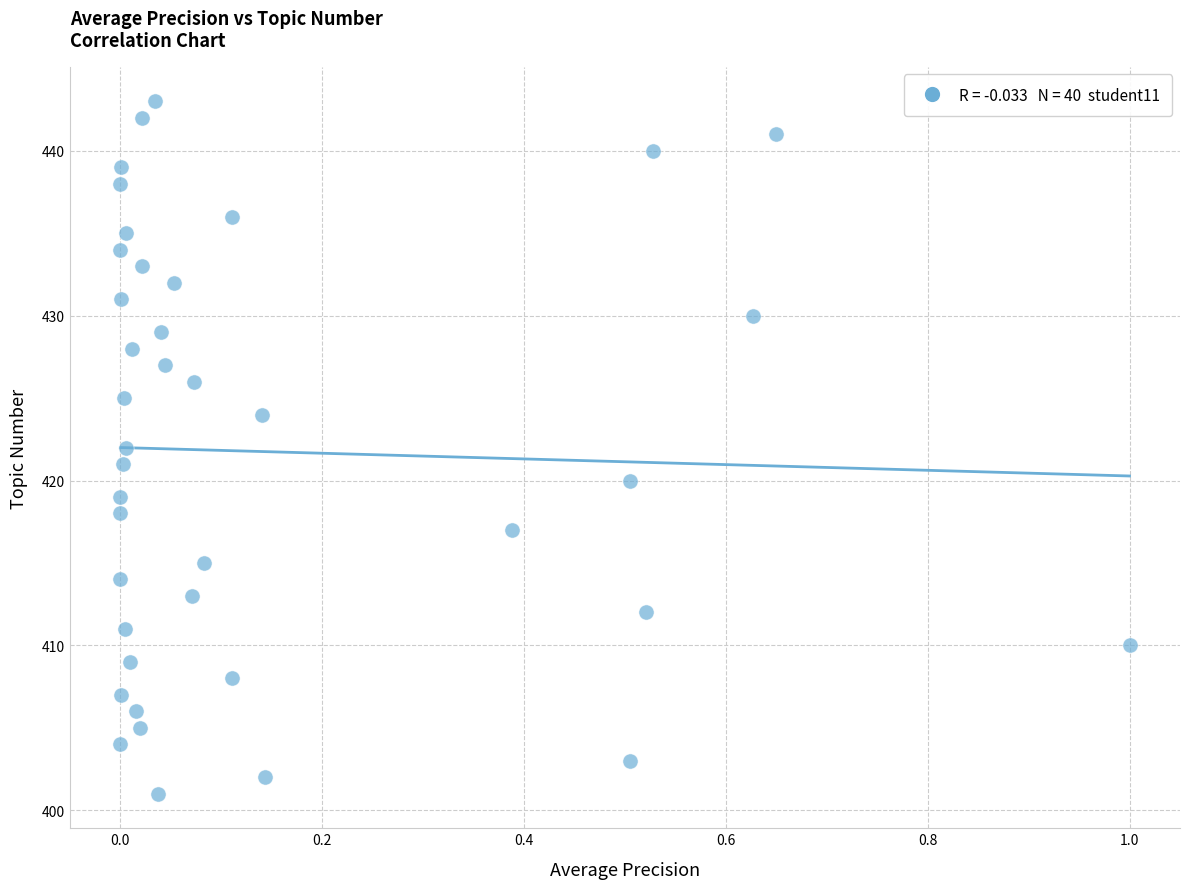

What is the range of Y values (max minus min)?

42